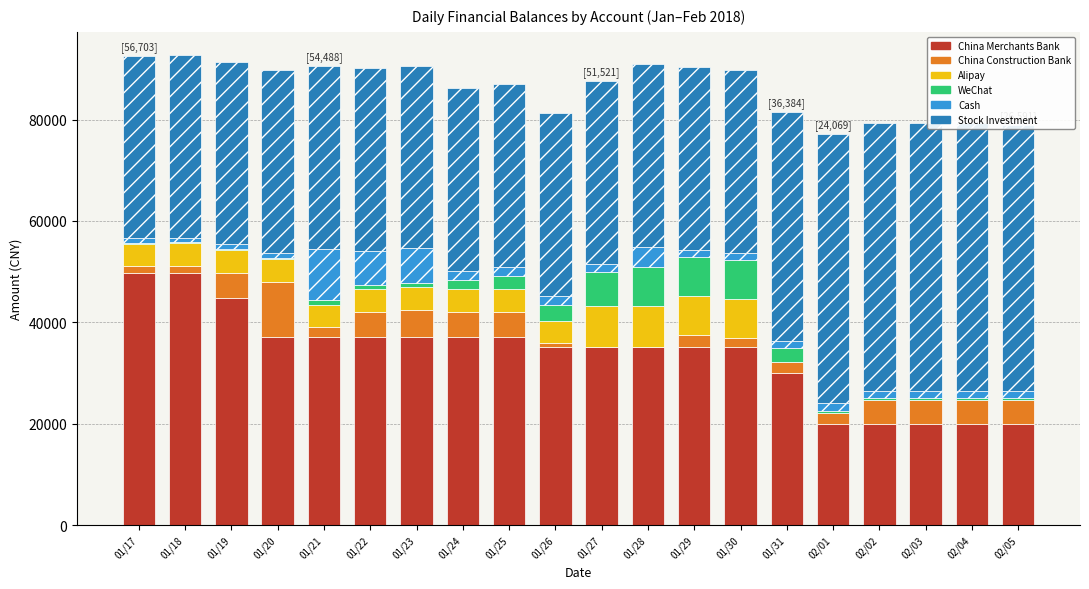

Rank the categories by China Construction Bank value from highest to lowest.

01/20, 01/23, 01/24, 01/25, 01/19, 01/22, 02/02, 02/03, 02/04, 02/05, 01/29, 01/31, 02/01, 01/21, 01/30, 01/17, 01/18, 01/26, 01/27, 01/28